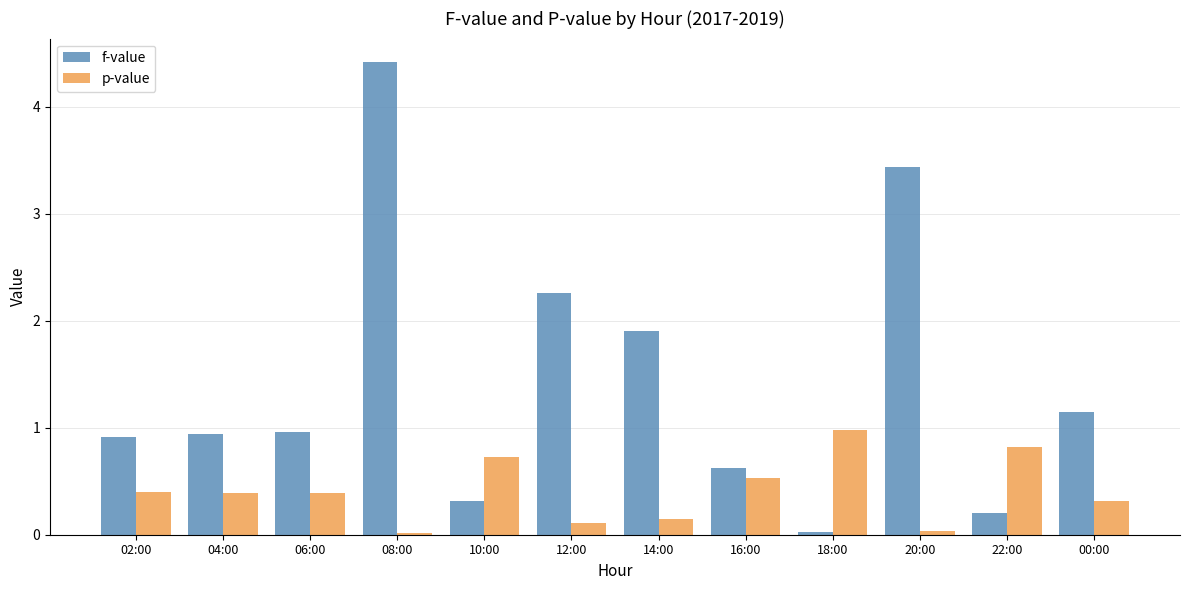

The value of f-value at 14:00 is 1.9. True or false?

True